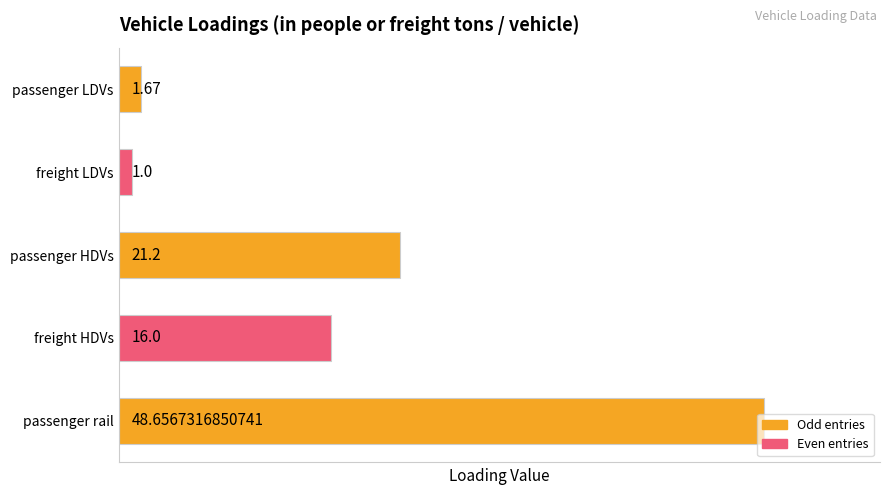

What is the difference between the maximum and minimum values?

47.7